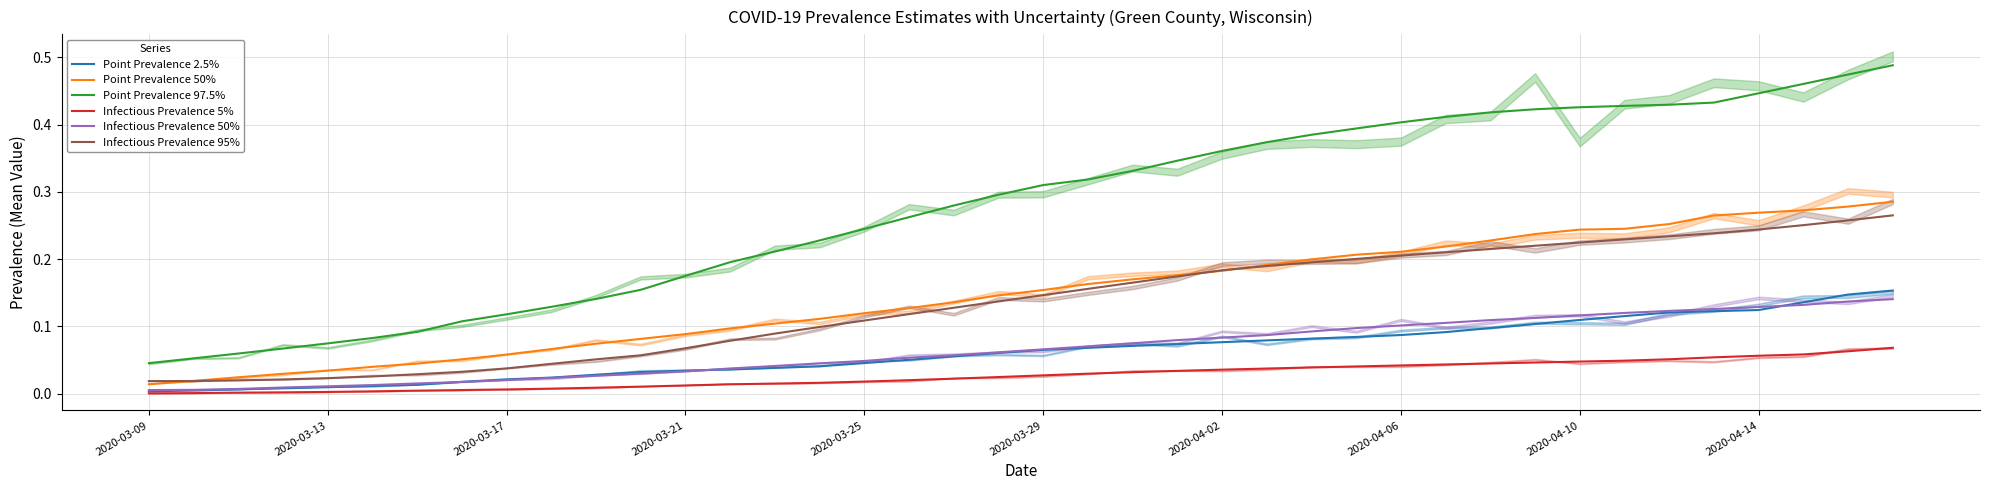

What is the greatest value displayed?

0.5